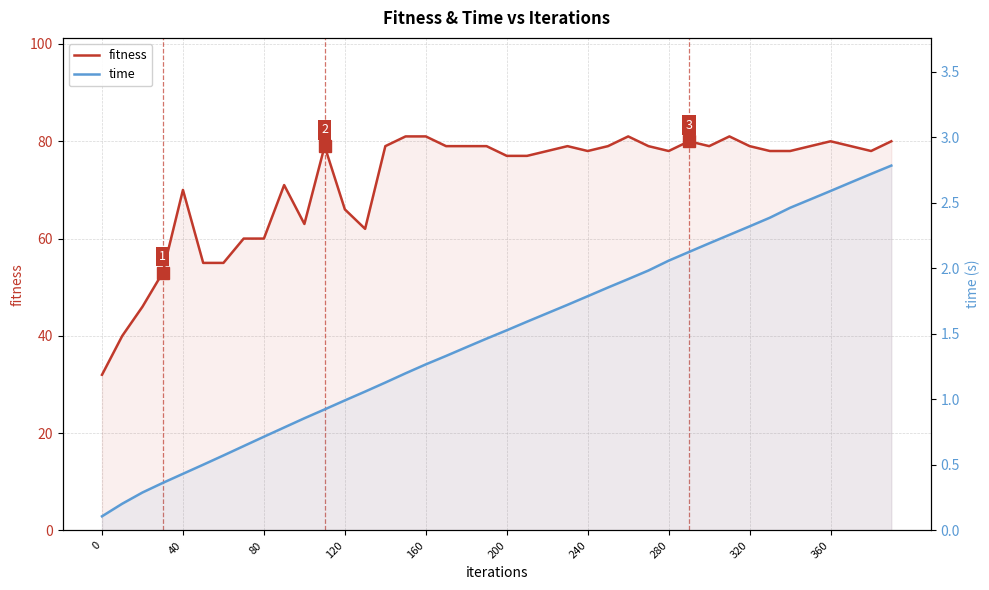

True or false: time has more than 2 interior local peaks.

False